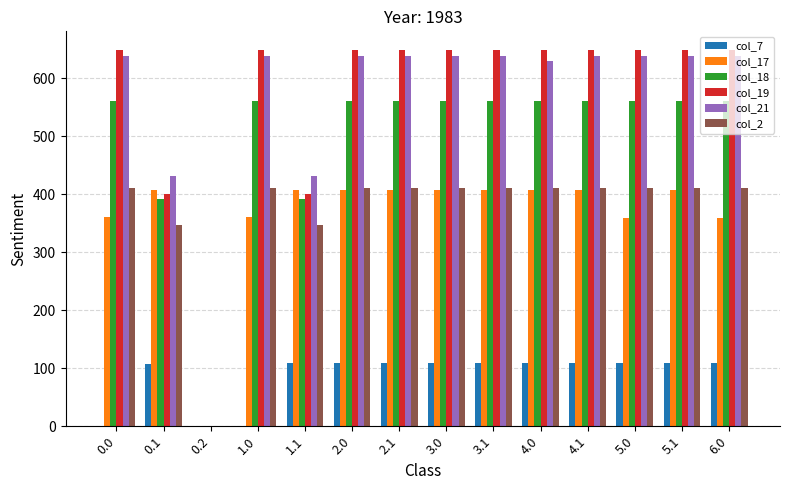

What is the sum of the col_2 values at 0.1 and 0.0?

758.3